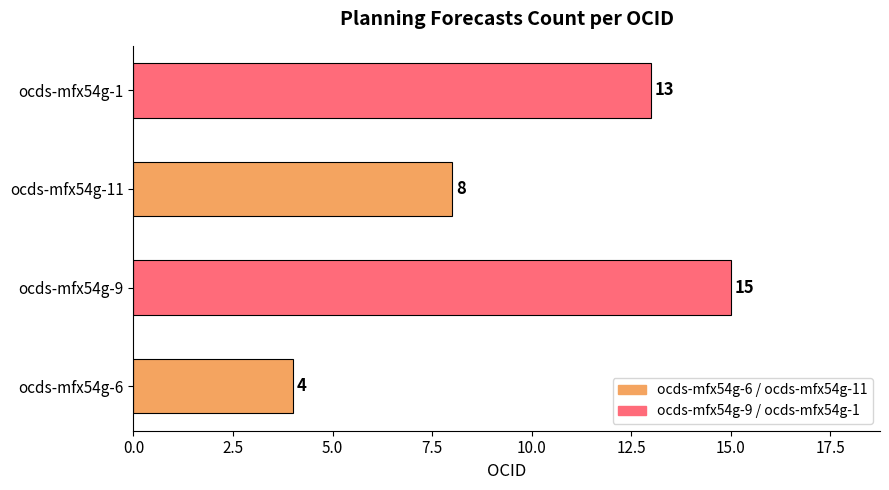

Does the chart contain stacked bars?

No